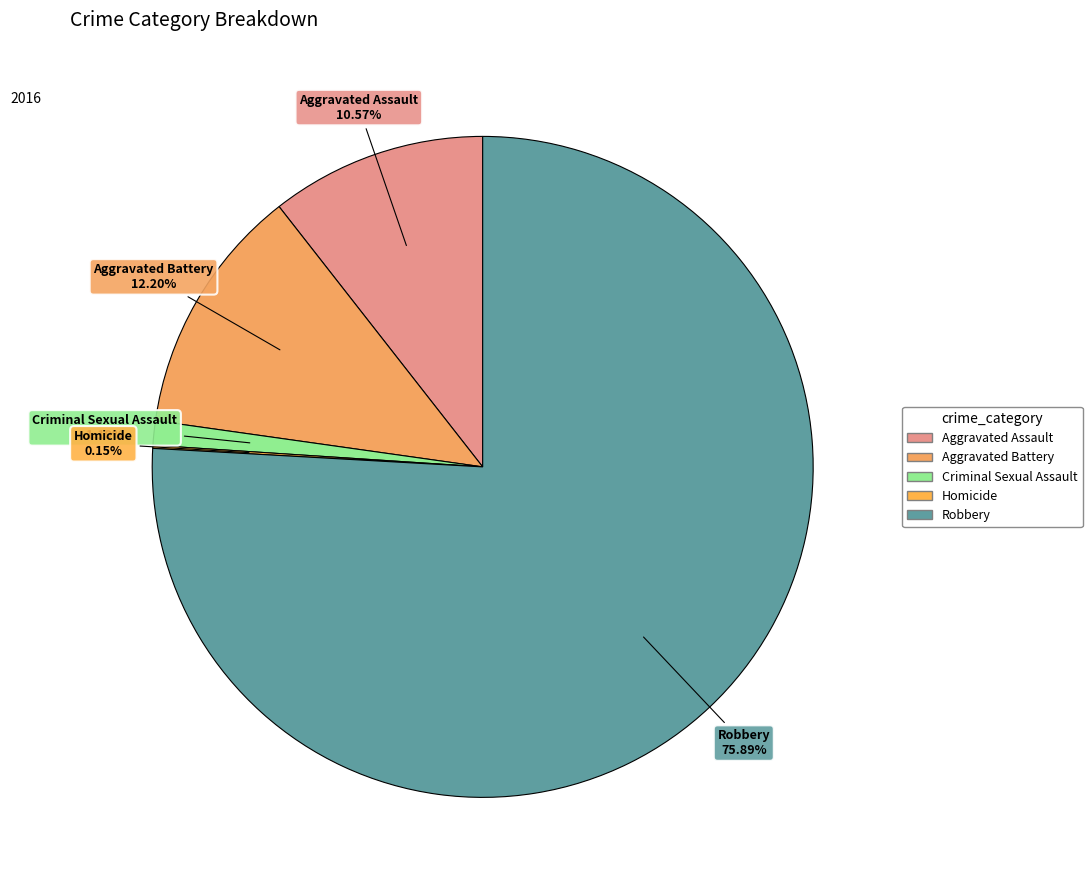

How much of the chart is everything except Robbery?

24.1%